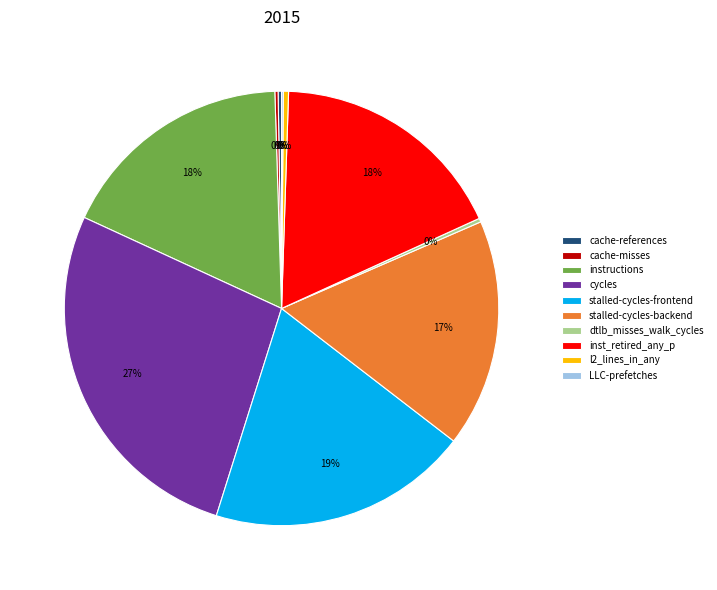

To the nearest percent, what is the difference between the largest and smallest slice percentages?

27%